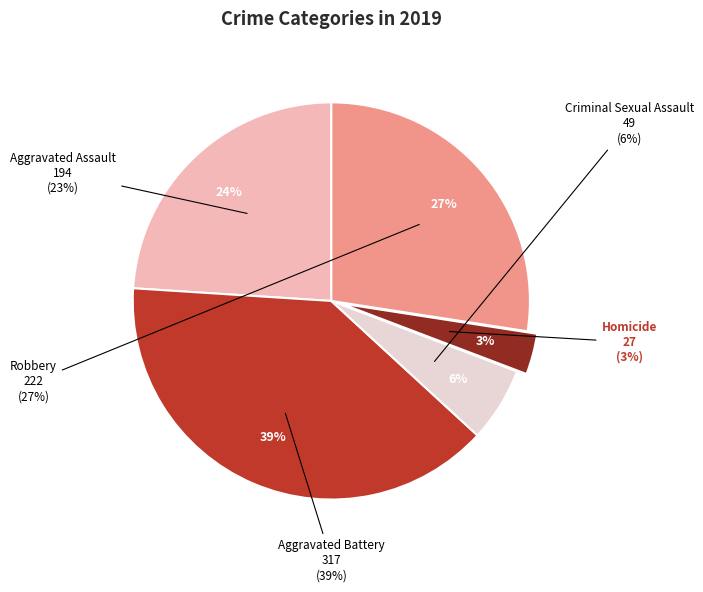

Count the number of slices in the pie.

5